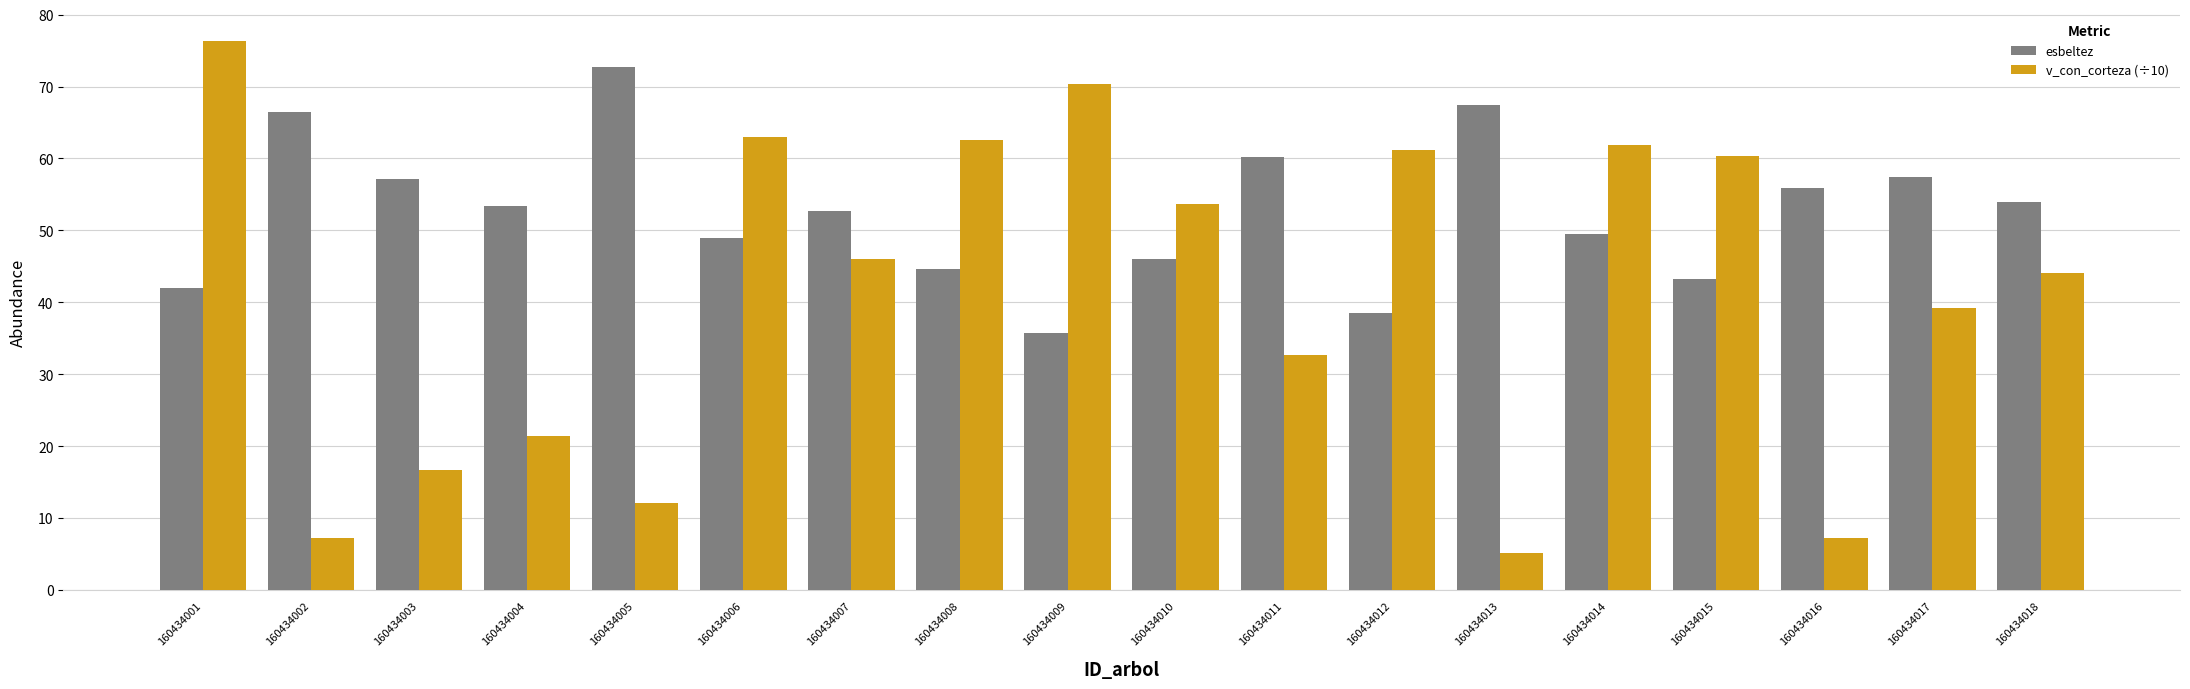

At which label does esbeltez reach its minimum?

160434009